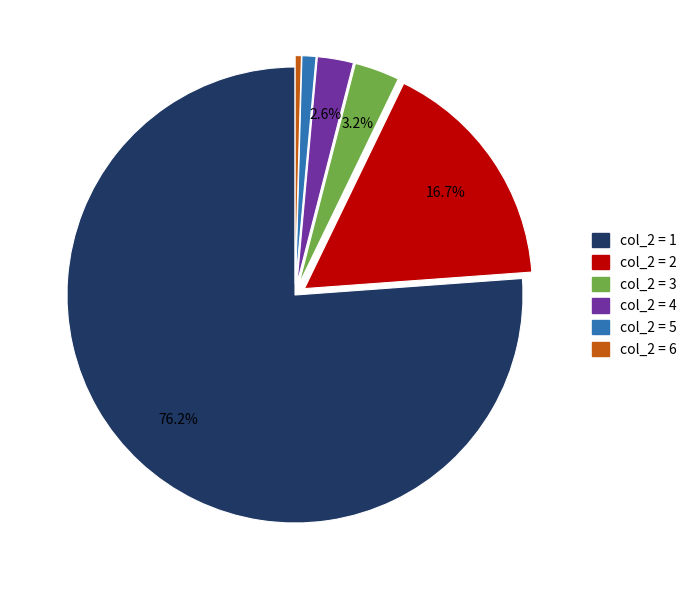

Is there a majority slice in this chart?

Yes